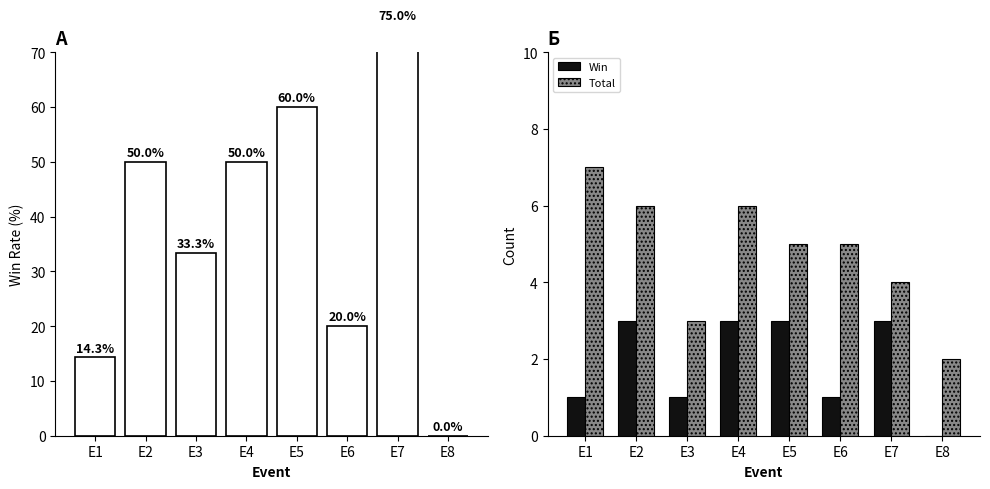

Which series has the largest total across all categories?

Win%